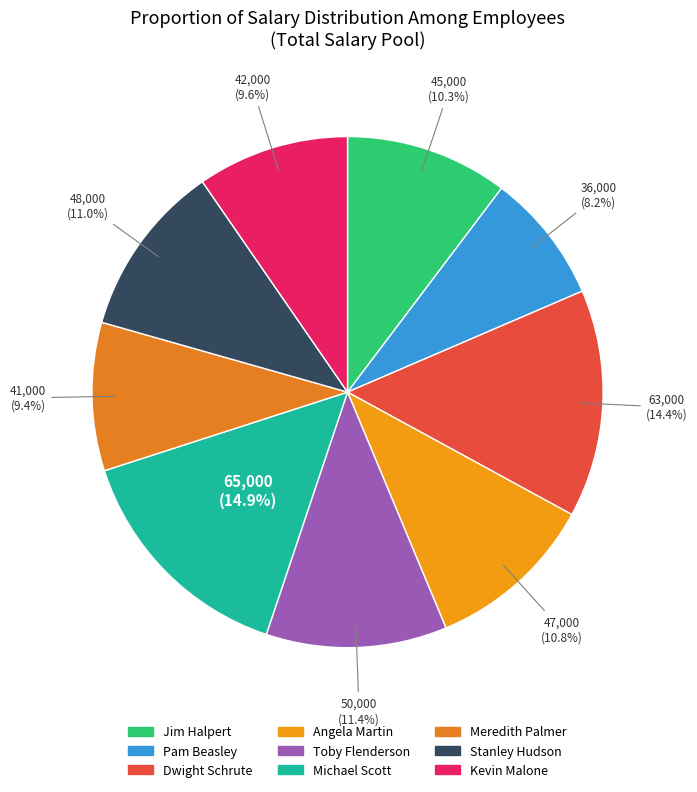

What is the change in value from Jim Halpert to Kevin Malone?

-3000